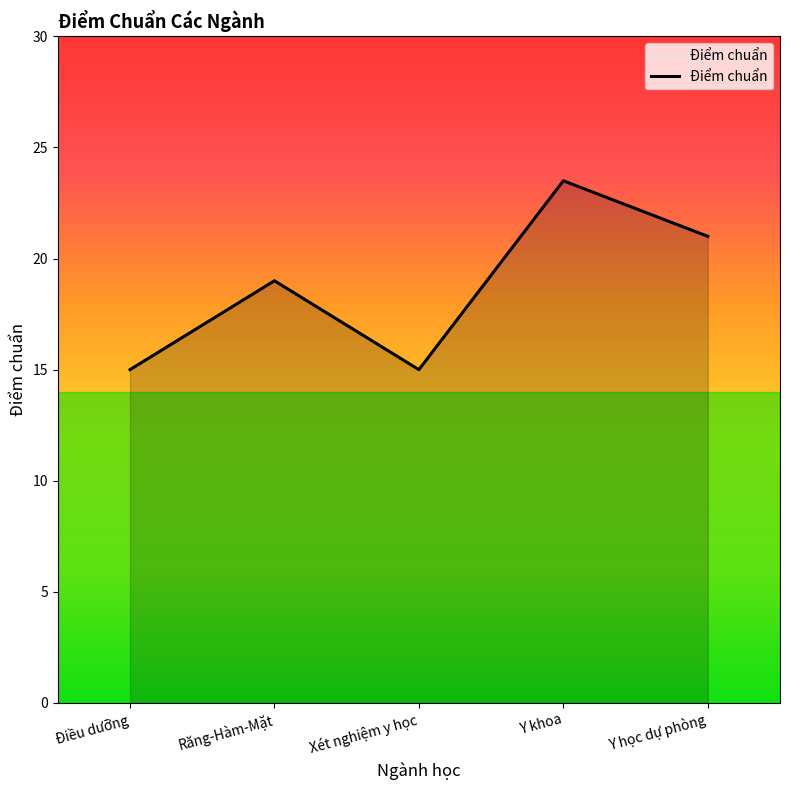

Between Răng-Hàm-Mặt and Y học dự phòng, which is larger?

Y học dự phòng